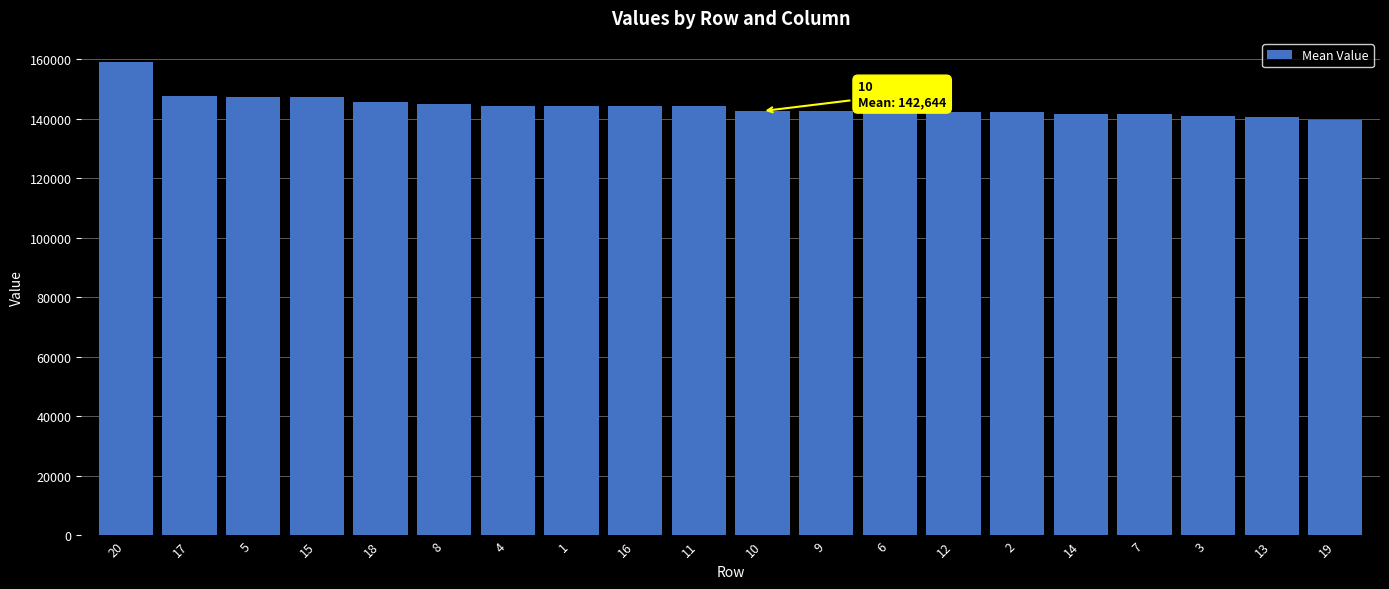

What is the ratio of the value at 11 to the value at 15?

1.0